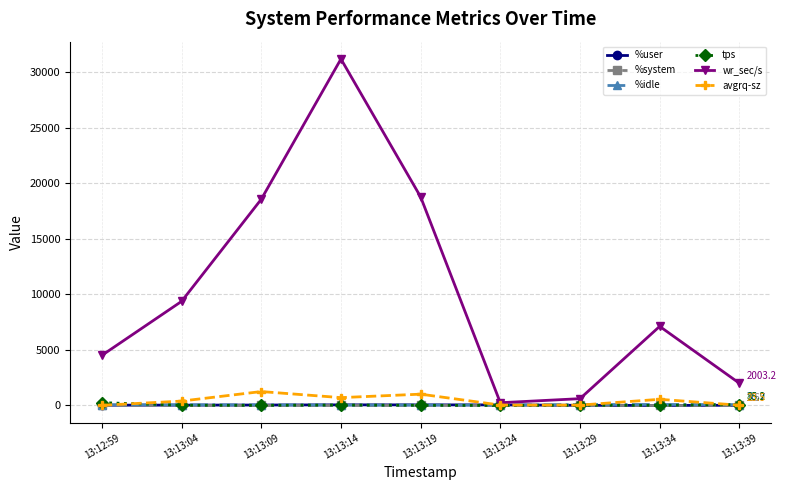

What is the value of the %user point at the 5th from the left?

55.8